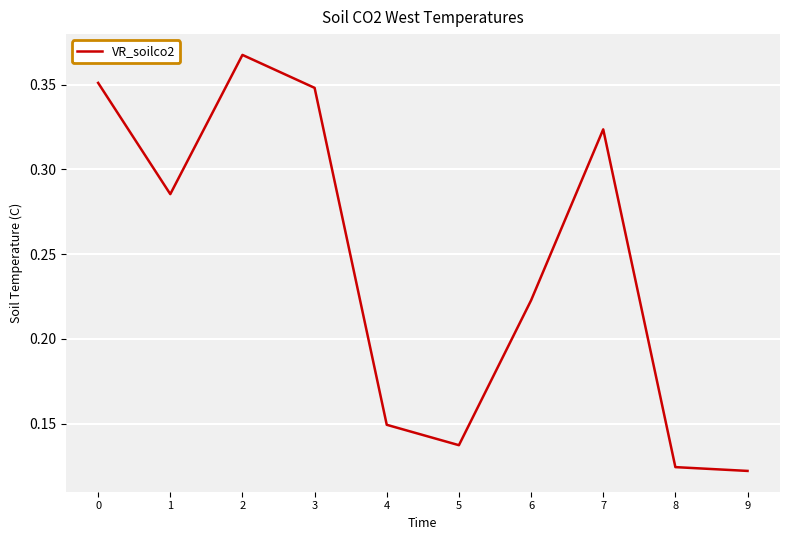

The value at 0 is 0.5. True or false?

False